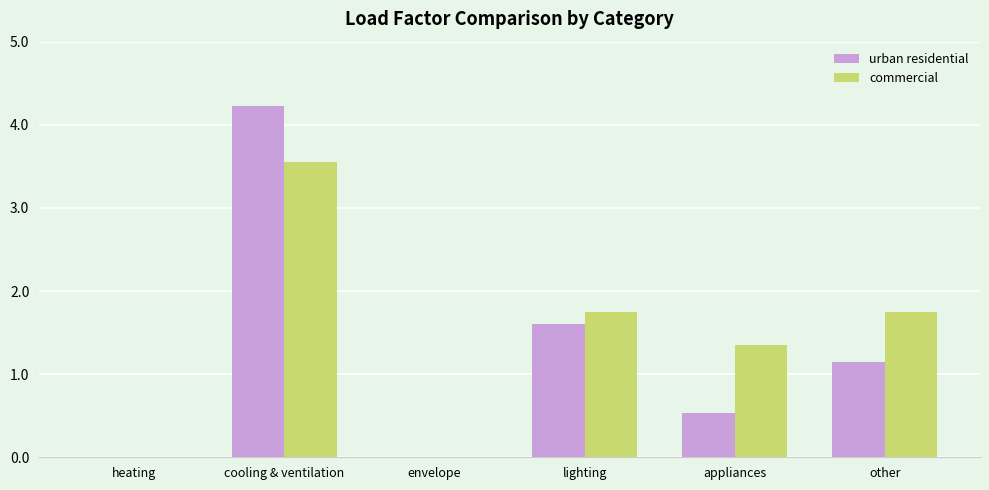

What is the highest value of the urban residential series?

4.2